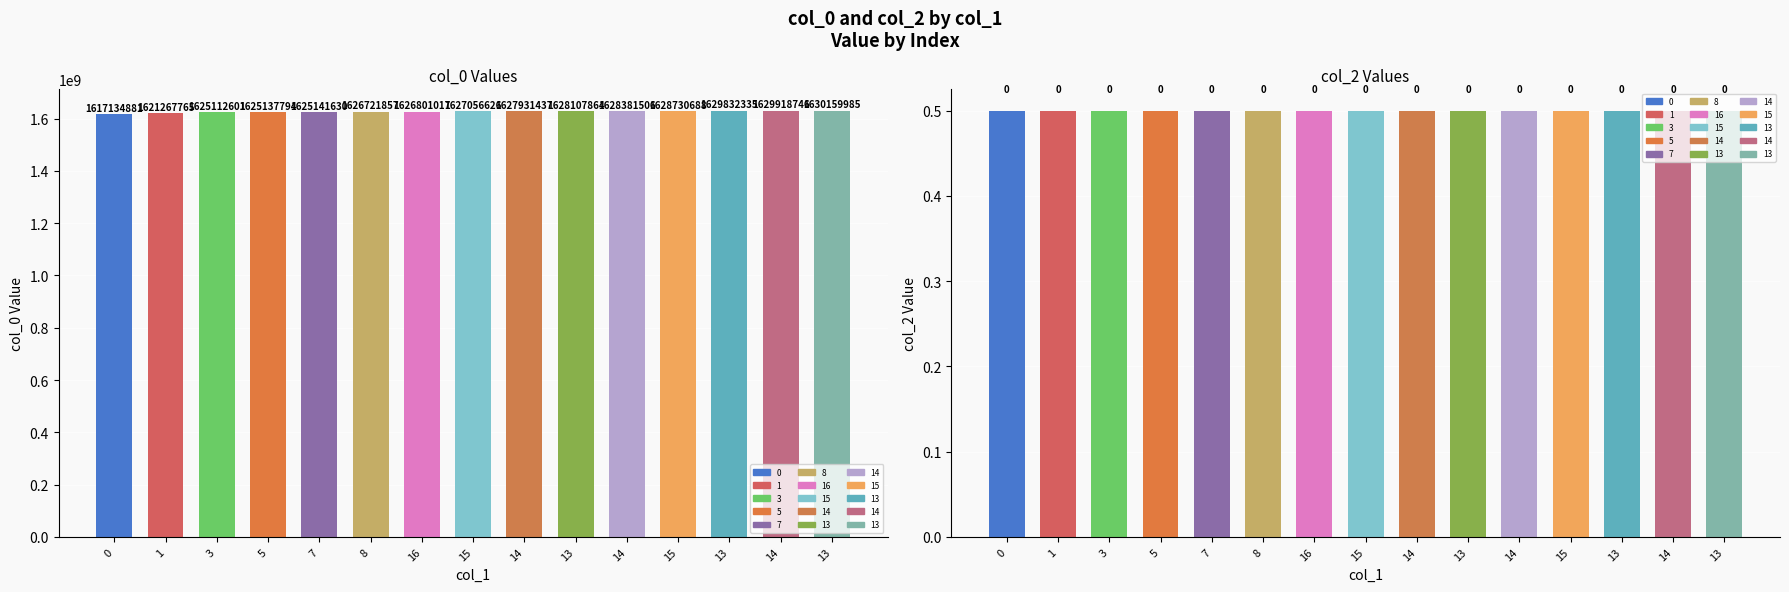

Between 13 and 13, which series saw the biggest shift?

col_0